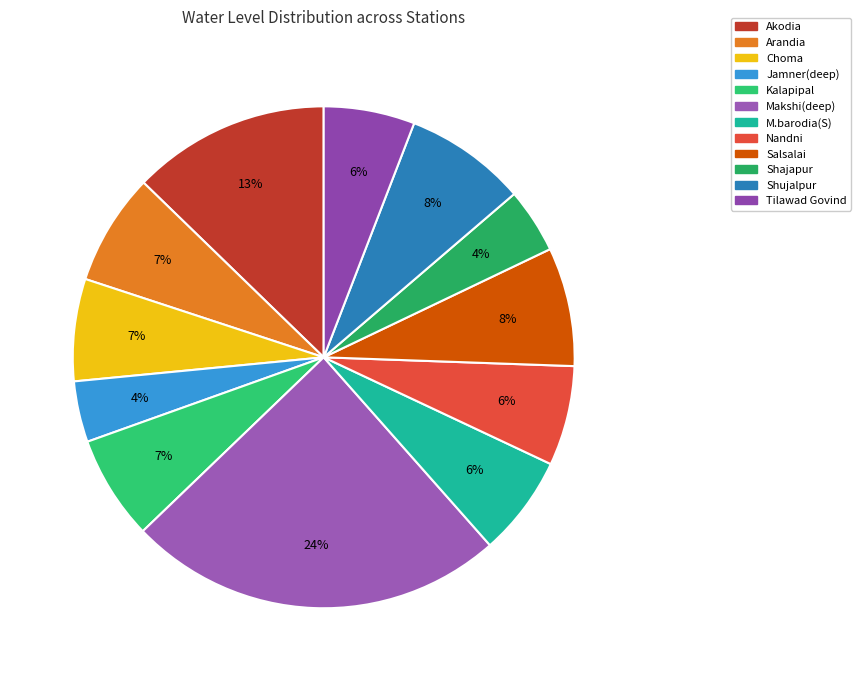

Which category has the biggest portion of the pie?

Makshi(deep)